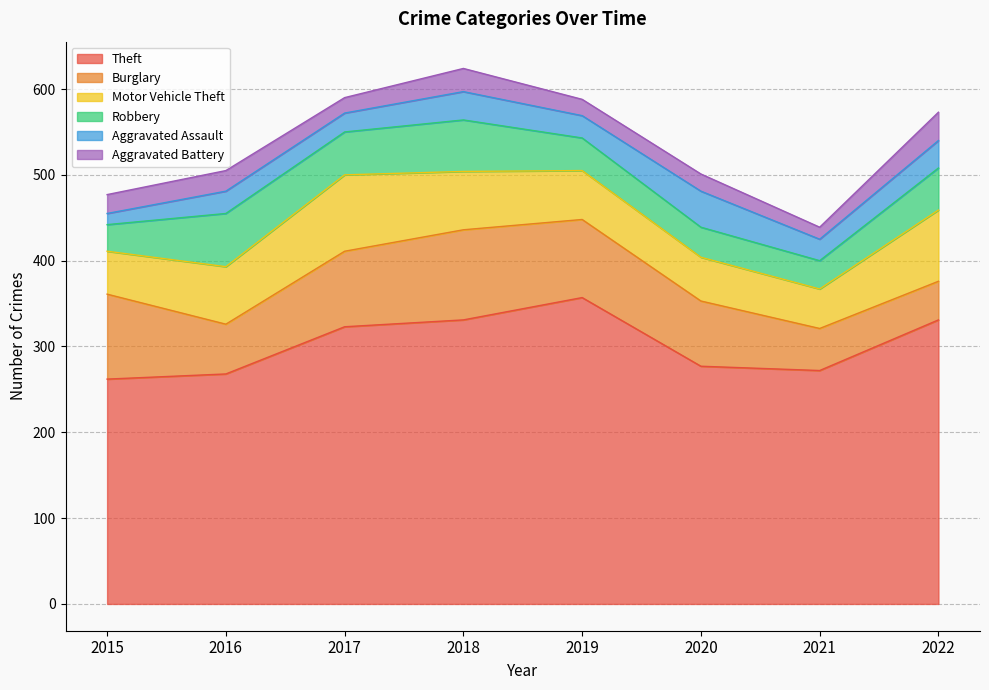

Is it true that Motor Vehicle Theft equals 51 at 2020?

True